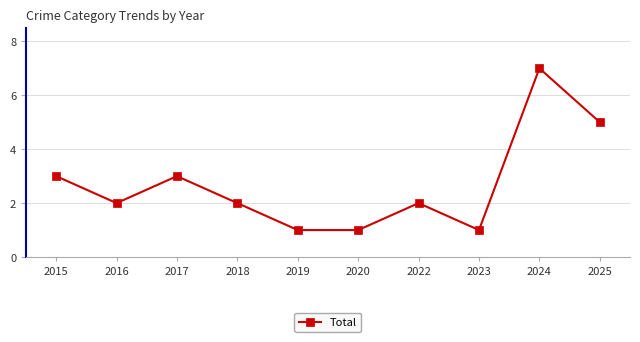

How many points are higher than both their immediate neighbors (excluding endpoints)?

3